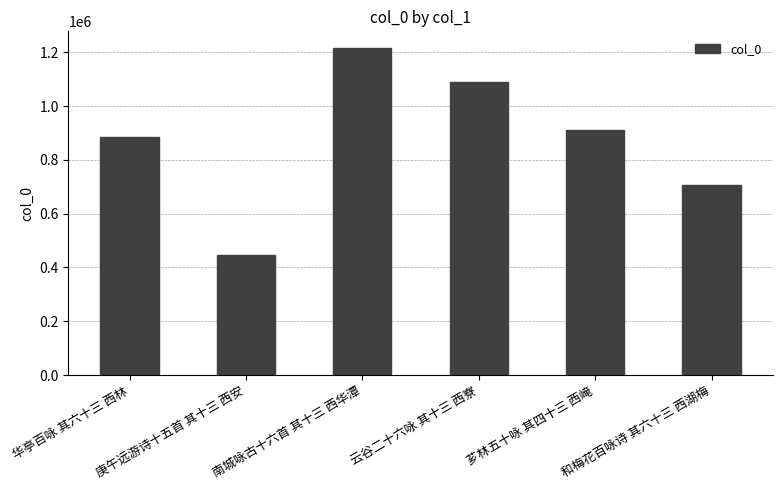

What is the difference between the values at 和梅花百咏诗 其六十三 西湖梅 and 南城咏古十六首 其十三 西华潭?

510603